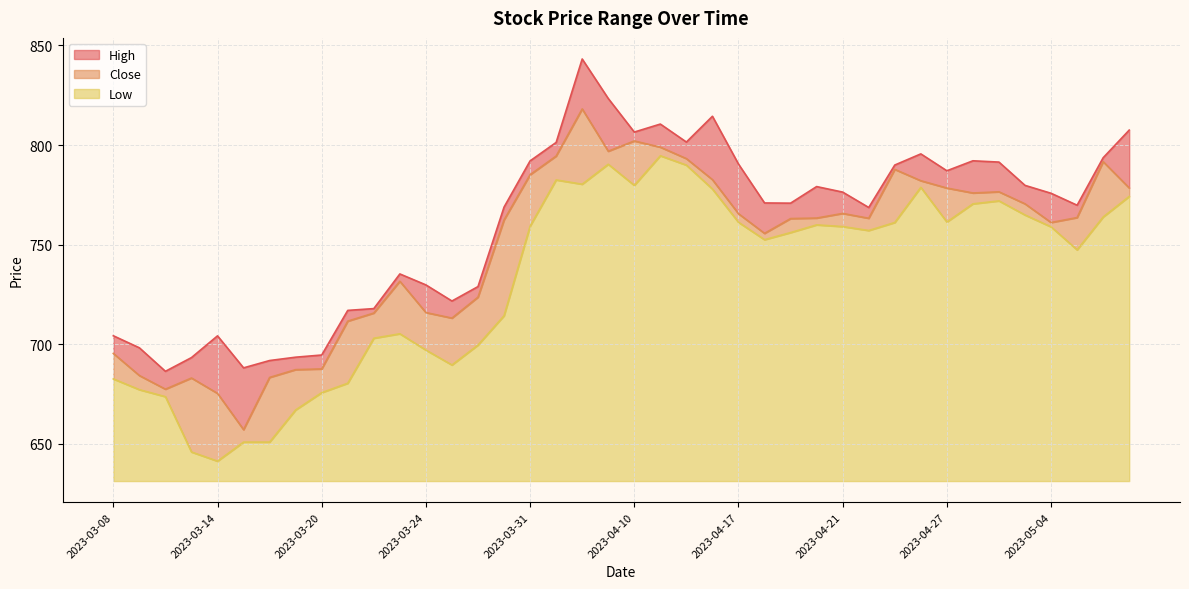

At which category does Low reach its first local valley?

2023-03-14